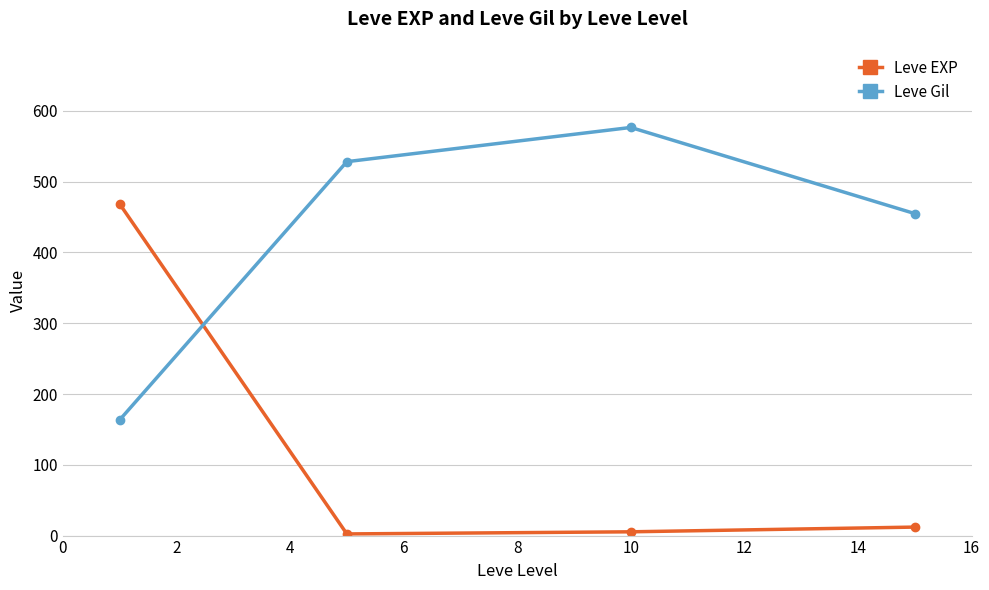

What is the smallest value displayed?

2.3